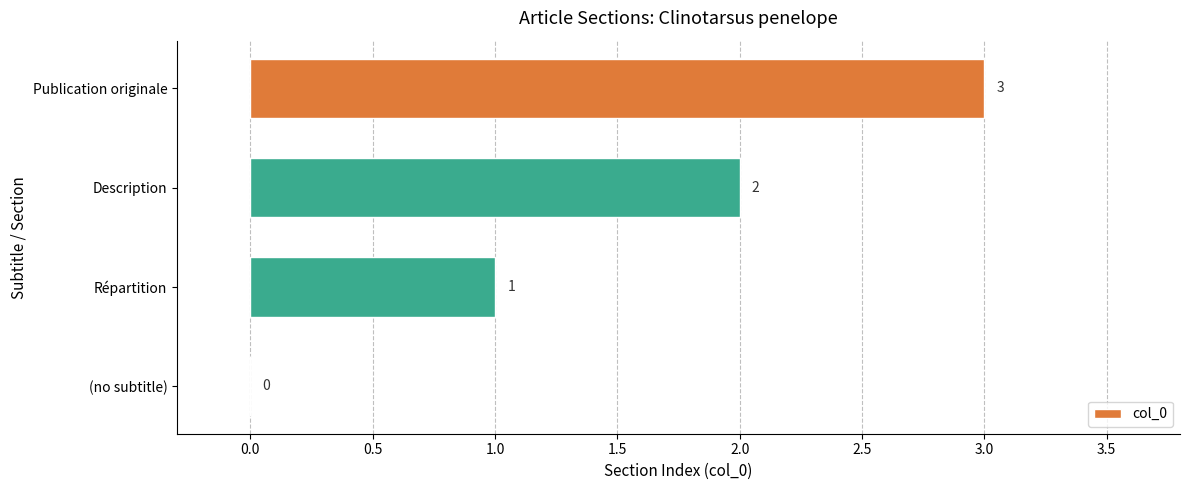

Count the number of categories in the chart.

4